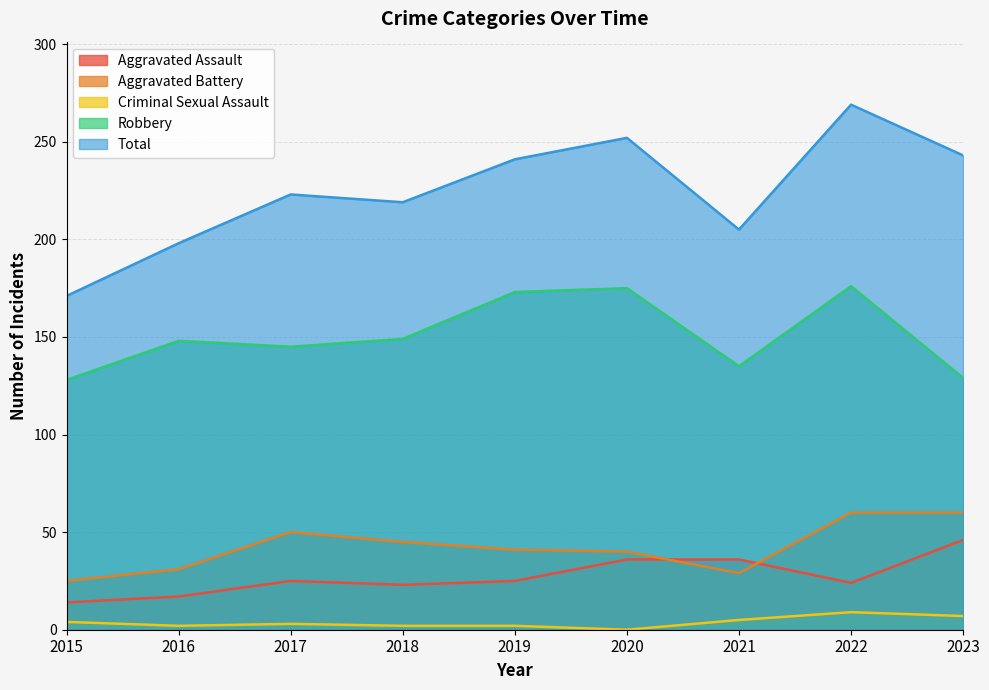

What is the difference between the Aggravated Assault values at 2023 and 2020?

10